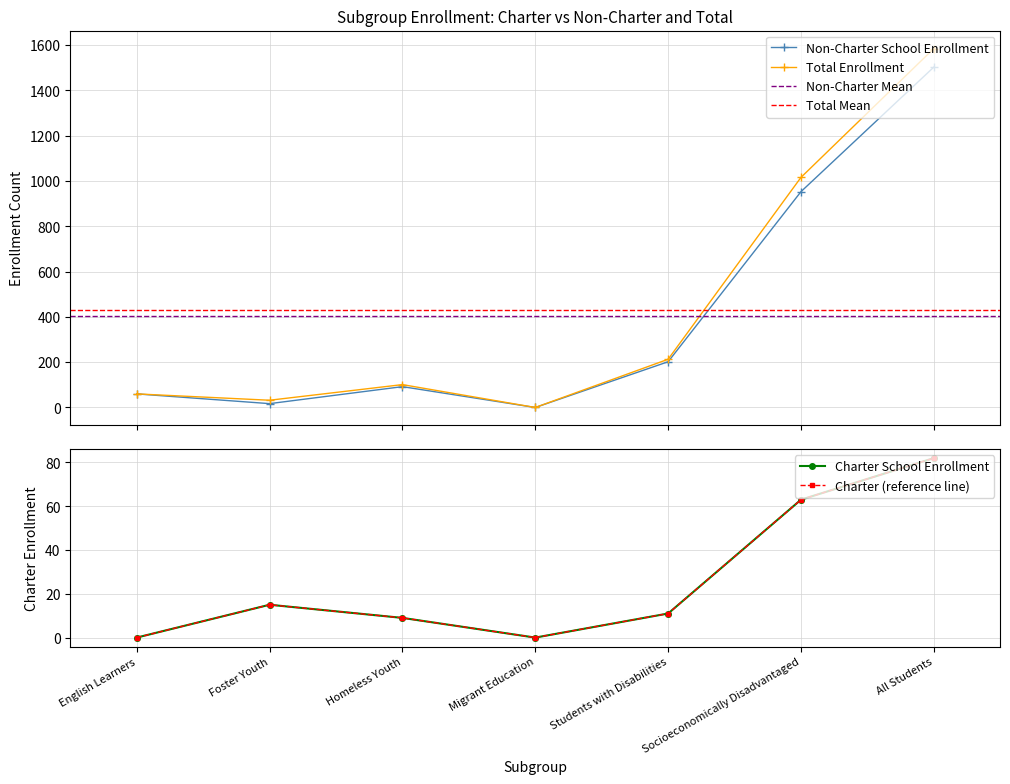

What is the difference between the second highest and minimum values in the Non-Charter School Enrollment series?

953